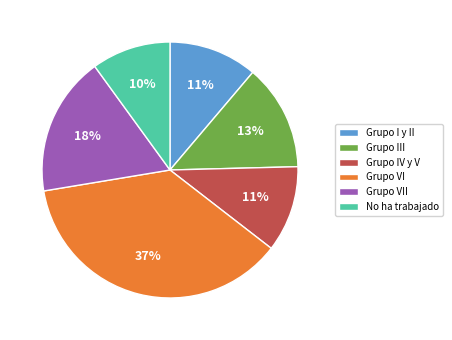

What is the largest slice in the pie chart?

Grupo VI